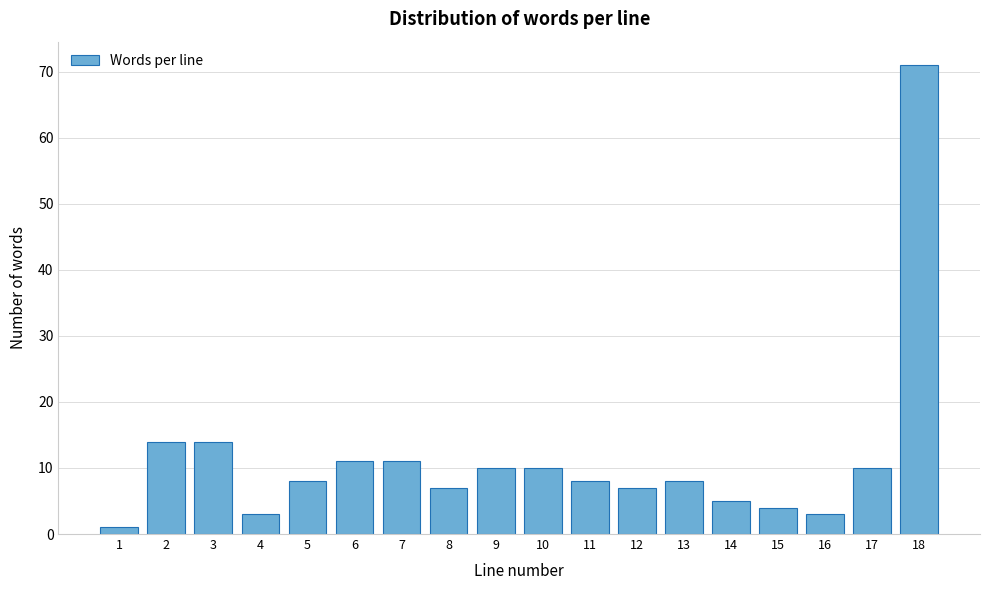

Reading left to right, extract all data points from this chart.

1	14	14	3	8	11	11	7	10	10	8	7	8	5	4	3	10	71